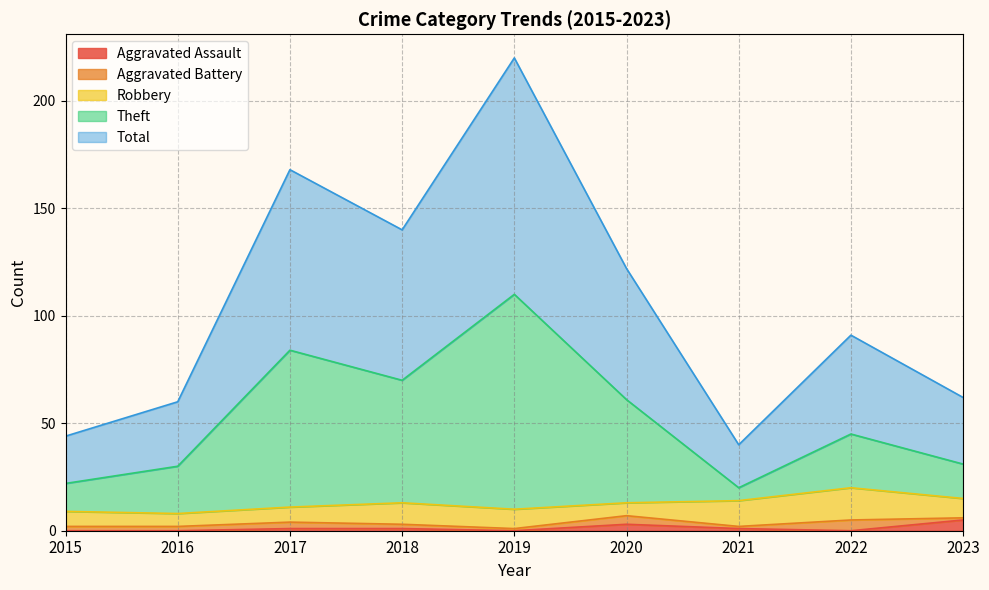

What is the highest value of the Aggravated Assault series?

5